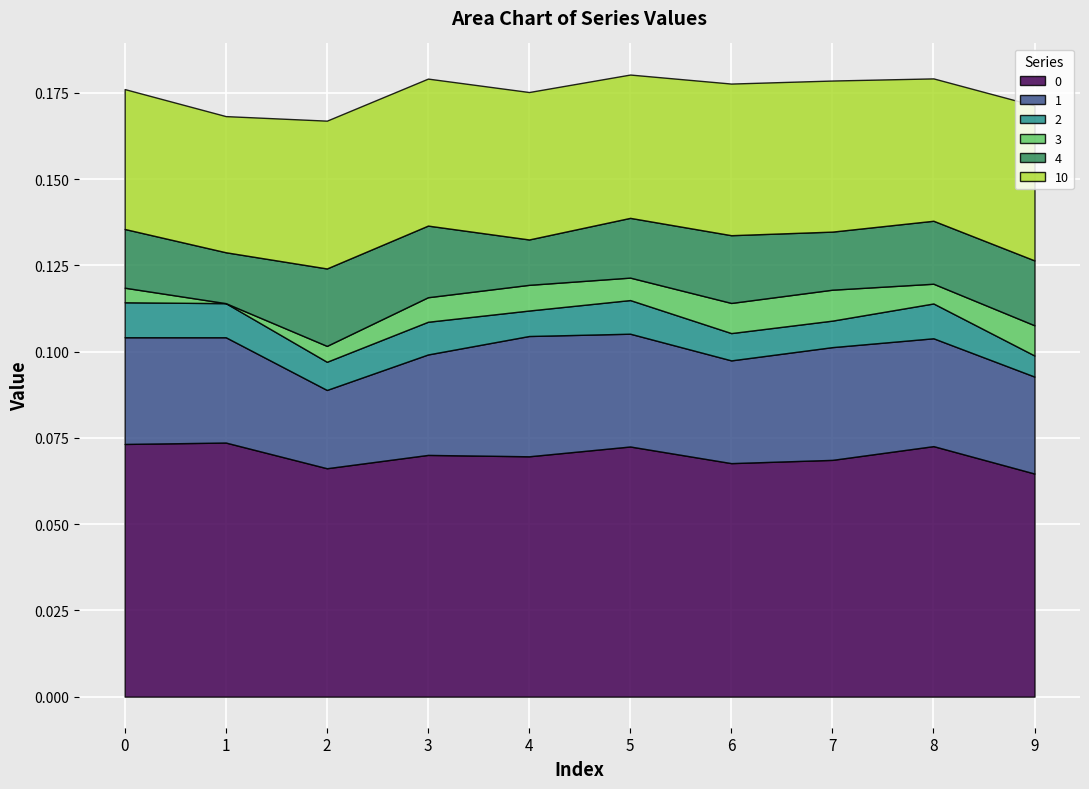

What is the spread (max minus min) of values at 2?

0.1